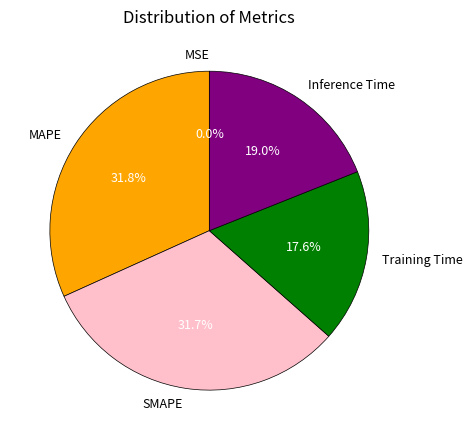

Does Inference Time represent more than half of the total?

No